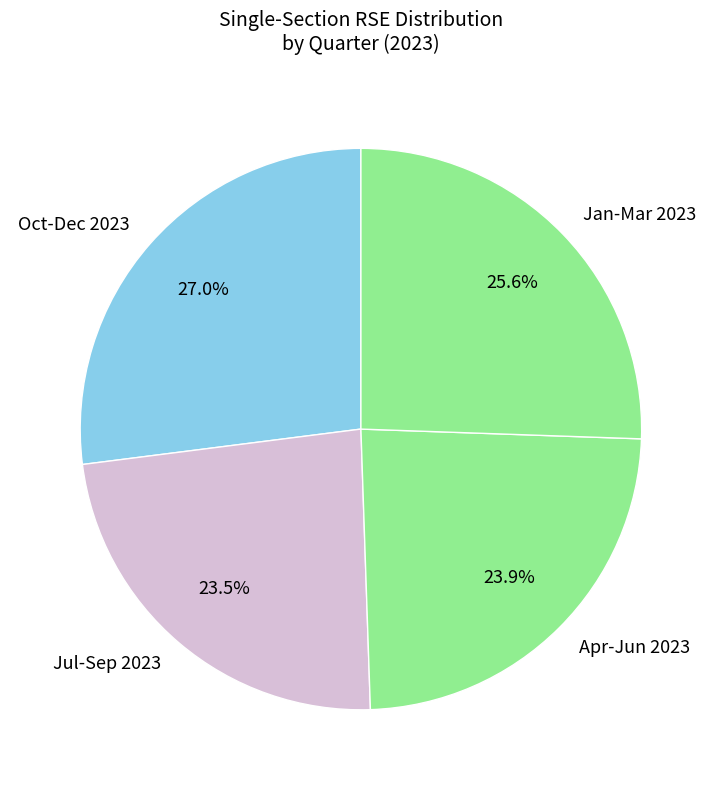

Is there a majority slice in this chart?

No